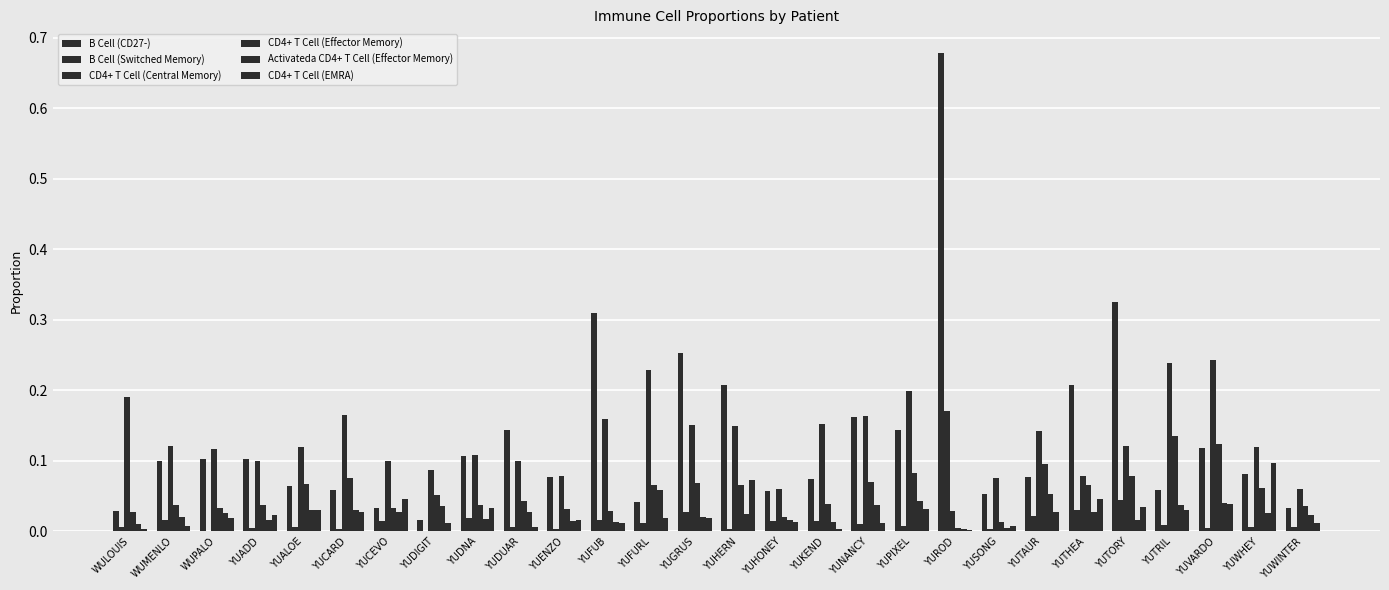

Reading left to right, what are all the values shown in this chart?

B Cell (CD27-): 0.0	0.1	0.1	0.1	0.1	0.1	0.0	0.0	0.1	0.1	0.1	0.3	0.0	0.3	0.2	0.1	0.1	0.2	0.1	0.7	0.1	0.1	0.2	0.3	0.1	0.1	0.1	0.0
B Cell (Switched Memory): 0.0	0.0	0.0	0.0	0.0	0.0	0.0	0.0	0.0	0.0	0.0	0.0	0.0	0.0	0.0	0.0	0.0	0.0	0.0	0.2	0.0	0.0	0.0	0.0	0.0	0.0	0.0	0.0
CD4+ T Cell (Central Memory): 0.2	0.1	0.1	0.1	0.1	0.2	0.1	0.1	0.1	0.1	0.1	0.2	0.2	0.2	0.1	0.1	0.2	0.2	0.2	0.0	0.1	0.1	0.1	0.1	0.2	0.2	0.1	0.1
CD4+ T Cell (Effector Memory): 0.0	0.0	0.0	0.0	0.1	0.1	0.0	0.1	0.0	0.0	0.0	0.0	0.1	0.1	0.1	0.0	0.0	0.1	0.1	0.0	0.0	0.1	0.1	0.1	0.1	0.1	0.1	0.0
Activateda CD4+ T Cell (Effector Memory): 0.0	0.0	0.0	0.0	0.0	0.0	0.0	0.0	0.0	0.0	0.0	0.0	0.1	0.0	0.0	0.0	0.0	0.0	0.0	0.0	0.0	0.1	0.0	0.0	0.0	0.0	0.0	0.0
CD4+ T Cell (EMRA): 0.0	0.0	0.0	0.0	0.0	0.0	0.0	0.0	0.0	0.0	0.0	0.0	0.0	0.0	0.1	0.0	0.0	0.0	0.0	0.0	0.0	0.0	0.0	0.0	0.0	0.0	0.1	0.0